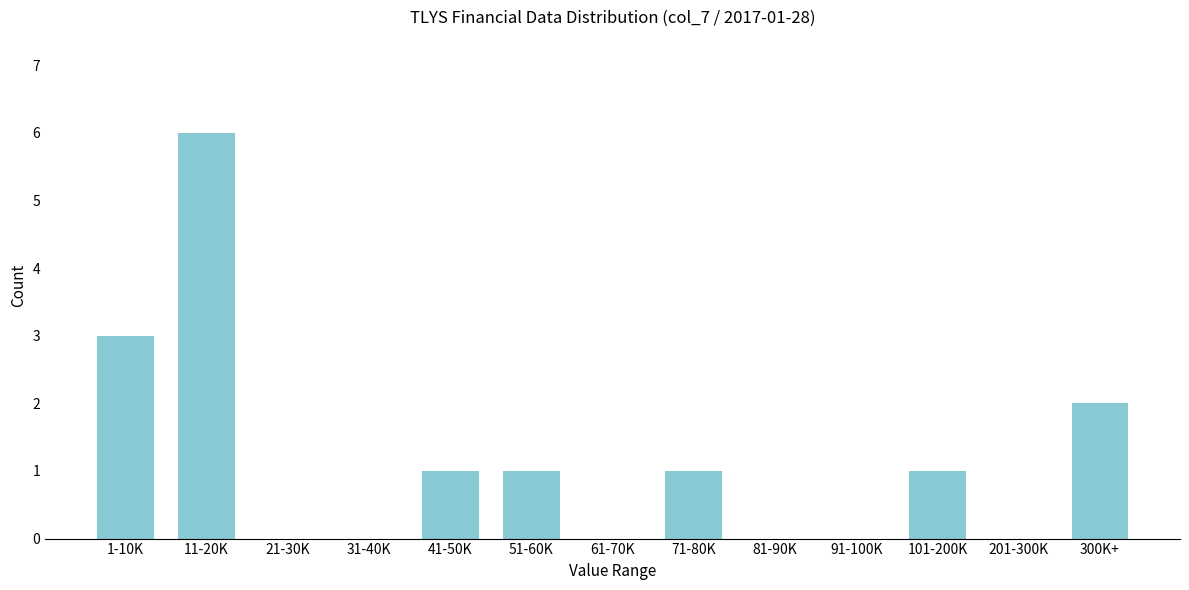

Reading left to right, what are all the values shown in this chart?

1-10K=3	11-20K=6	21-30K=0	31-40K=0	41-50K=1	51-60K=1	61-70K=0	71-80K=1	81-90K=0	91-100K=0	101-200K=1	201-300K=0	300K+=2